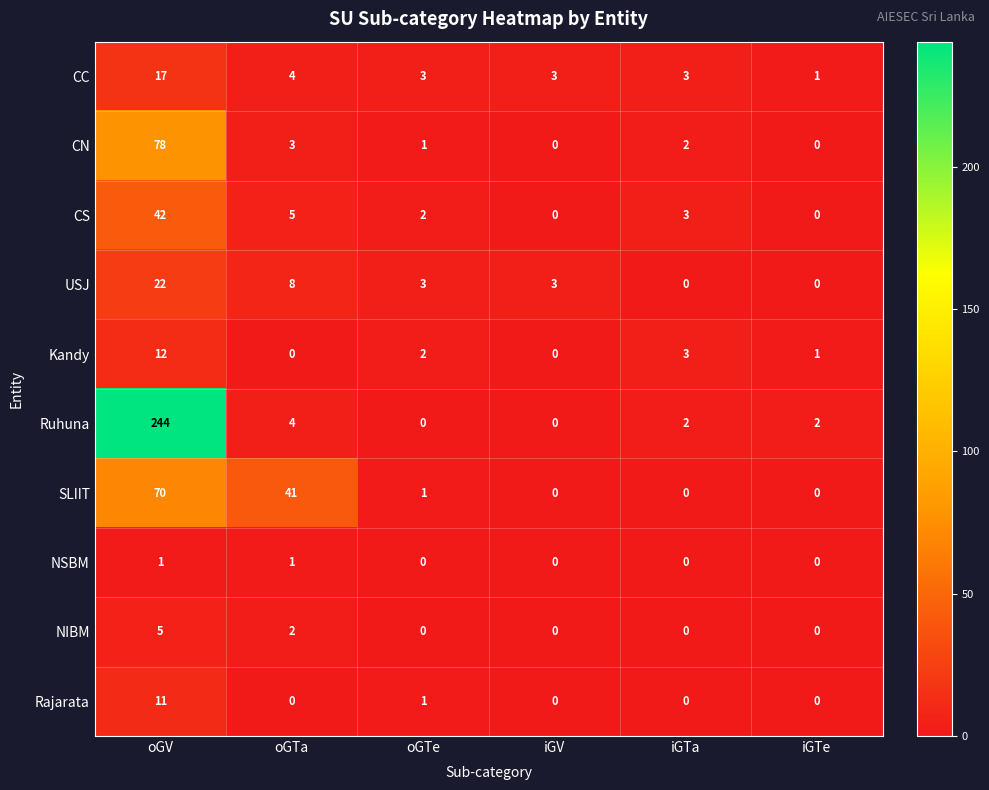

Between iGTa and iGTe, which series saw the biggest shift?

CS